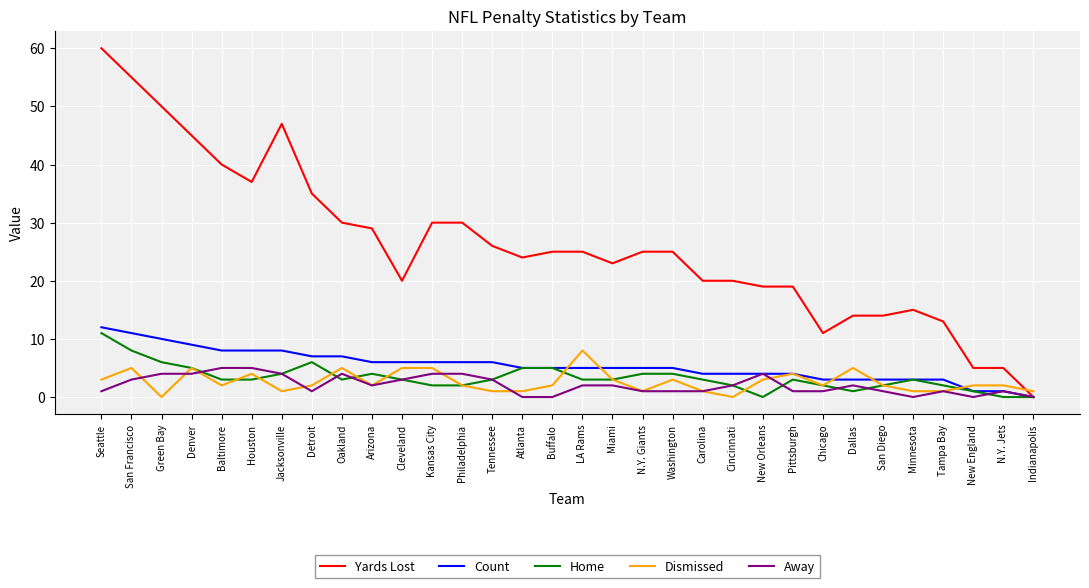

What is the approximate value of Count at Oakland?

7